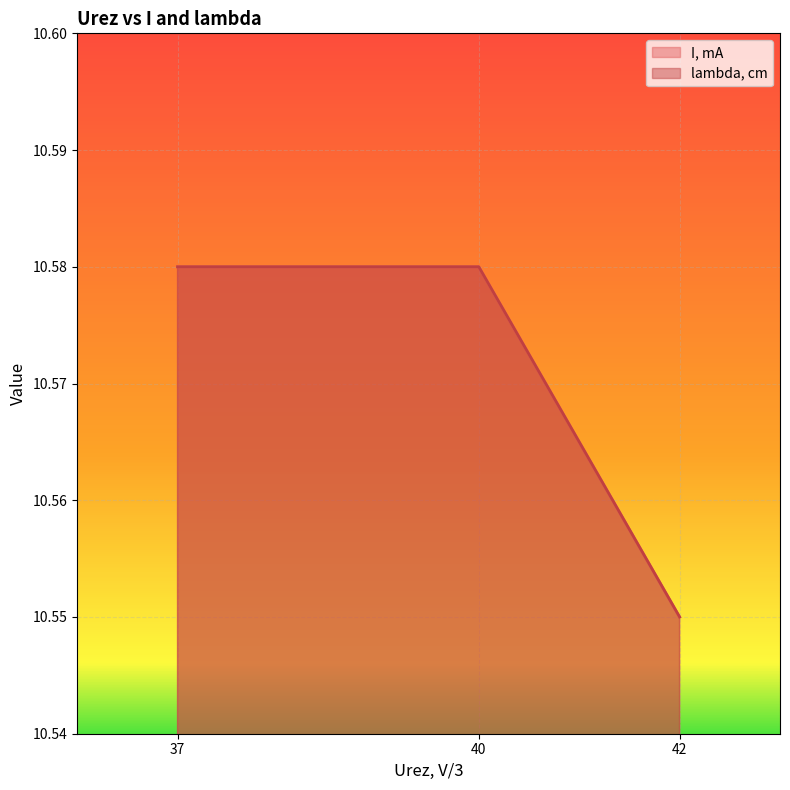

The lambda, cm series shows 10.6 at 37. True or false?

True